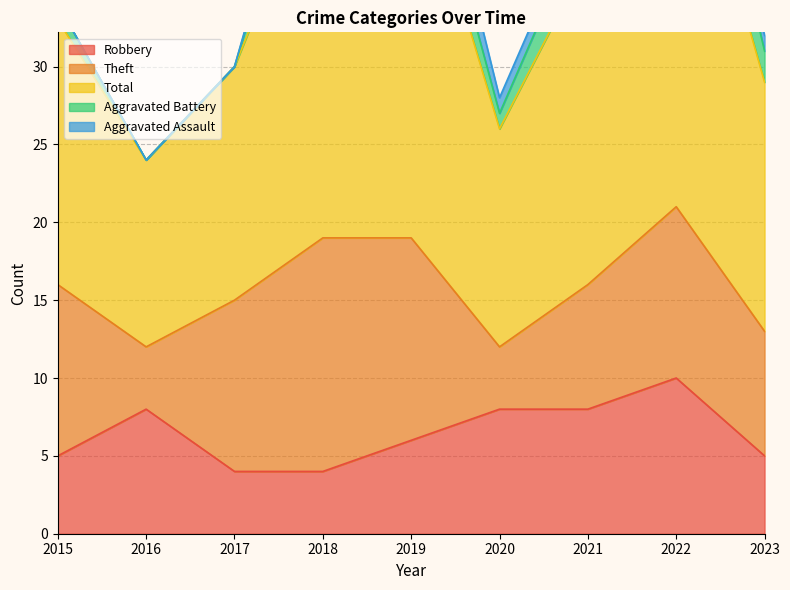

How many lines are shown in the chart?

5